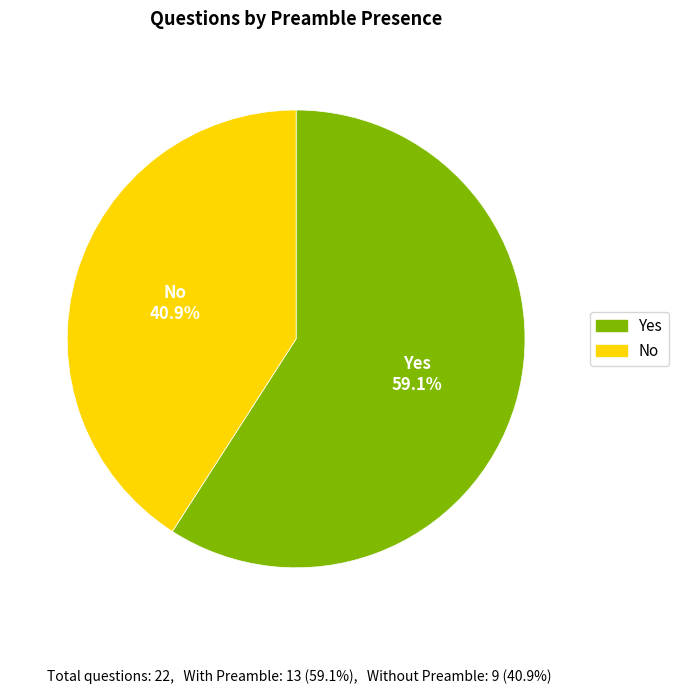

Which category accounts for the majority?

Yes